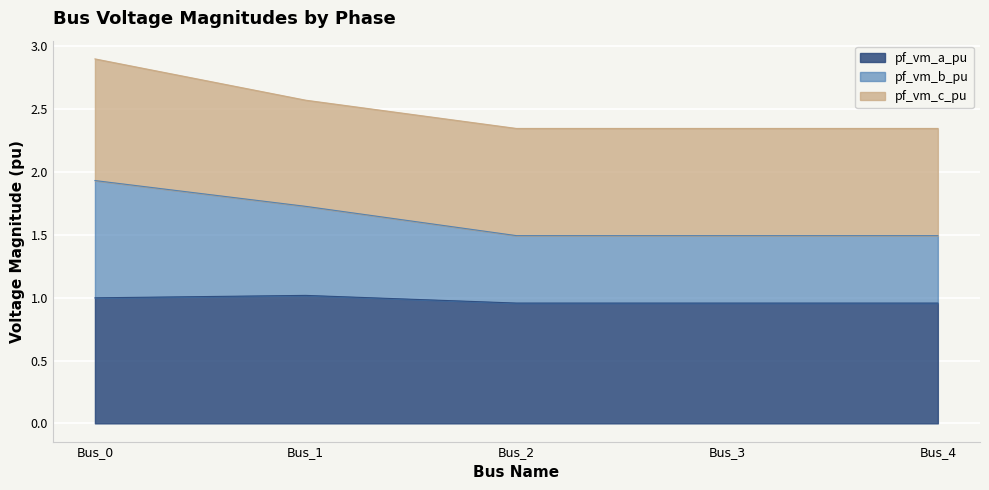

What is the total value across all series at Bus_0?

2.9